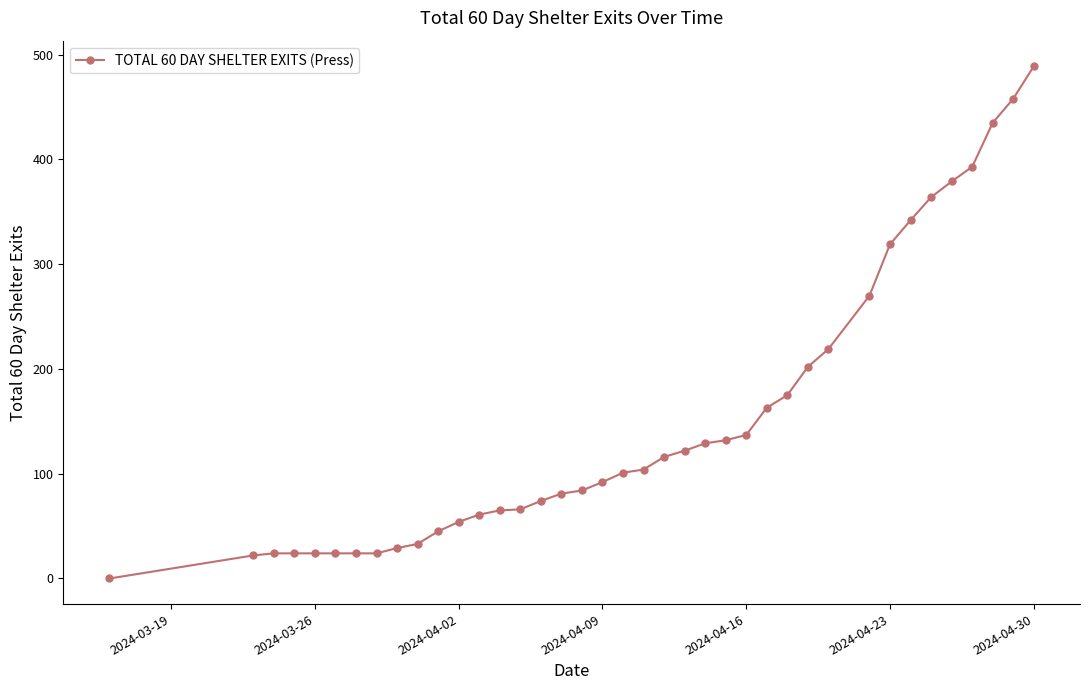

How many data points does each series have?

39